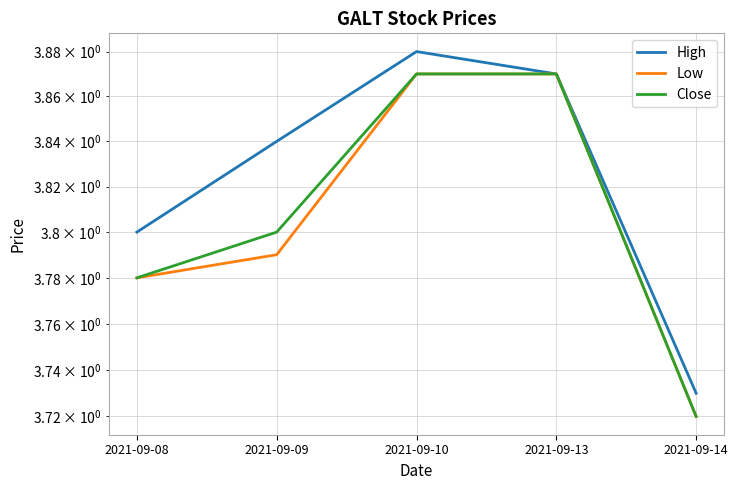

True or false: High and Low cross at least once.

False